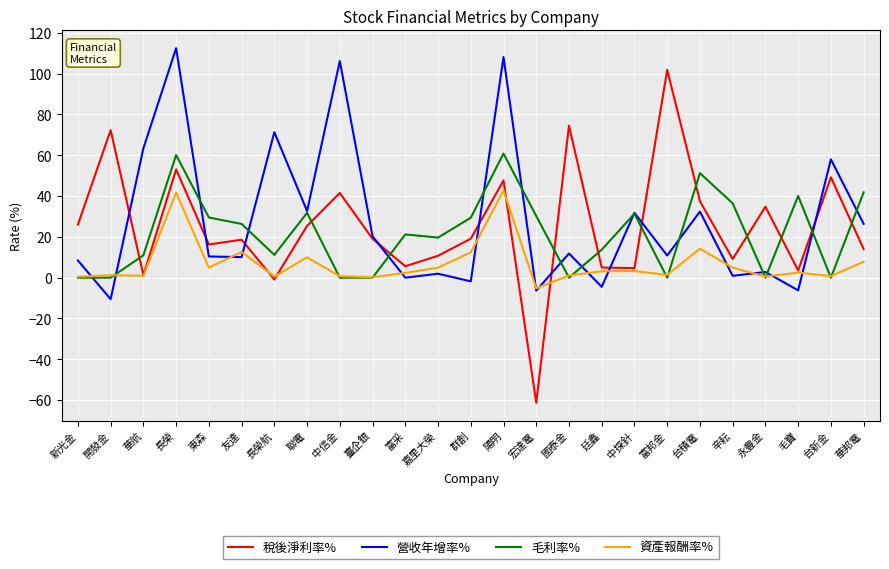

What is the smallest value displayed?

-61.3